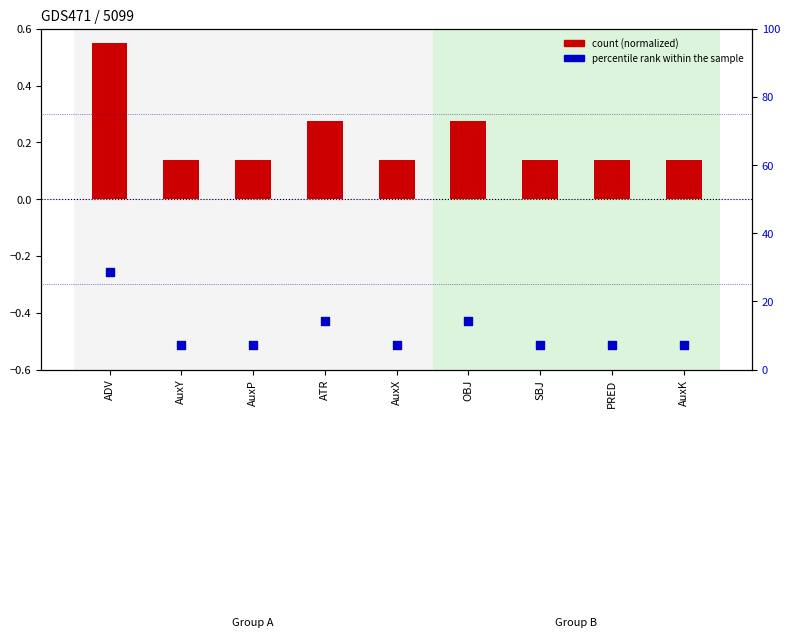

At how many categories does at least one series exceed 12?

3